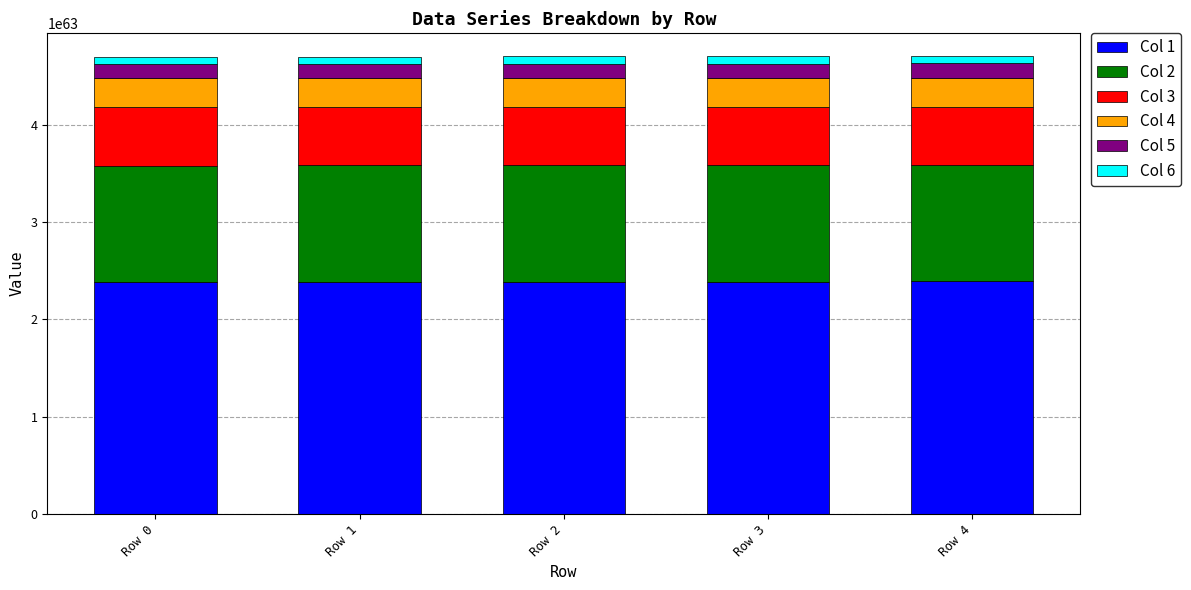

How many bars are there in total?

5